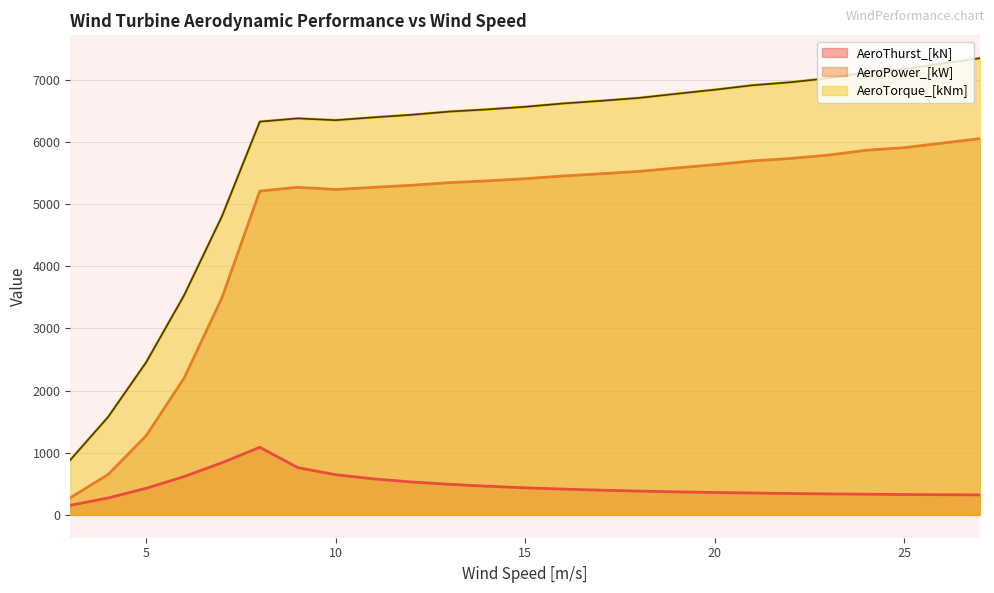

The AeroPower_[kW] series shows 3175.8 at 13.0. True or false?

False